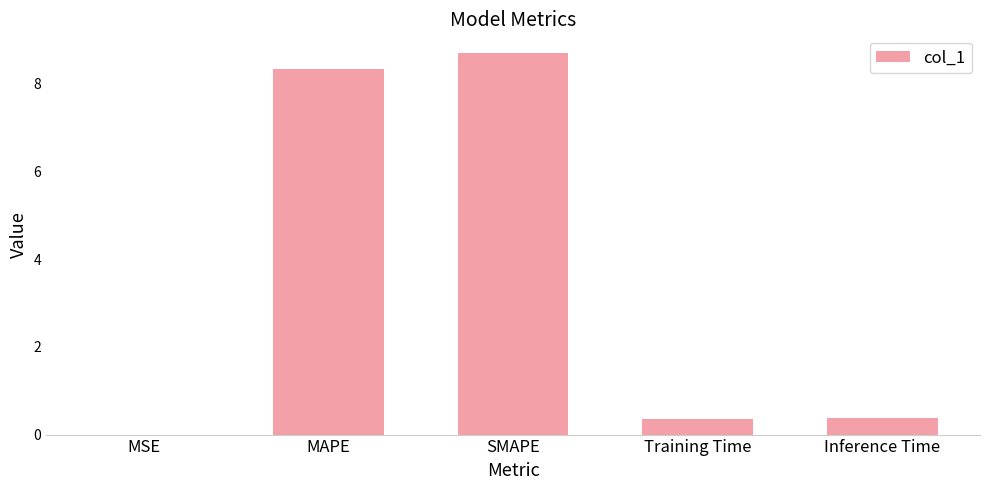

How many categories are shown in the chart?

5